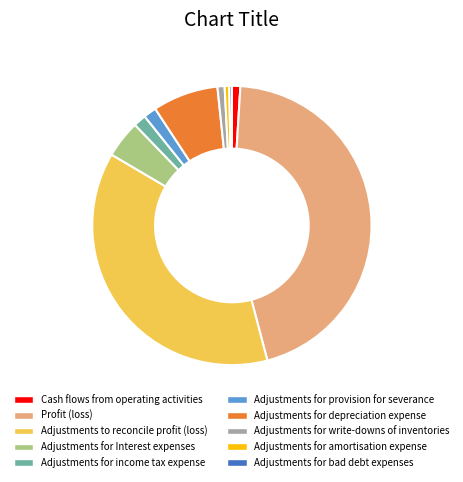

Is the sum of Cash flows from operating activities and Adjustments to reconcile profit (loss) greater than half?

No